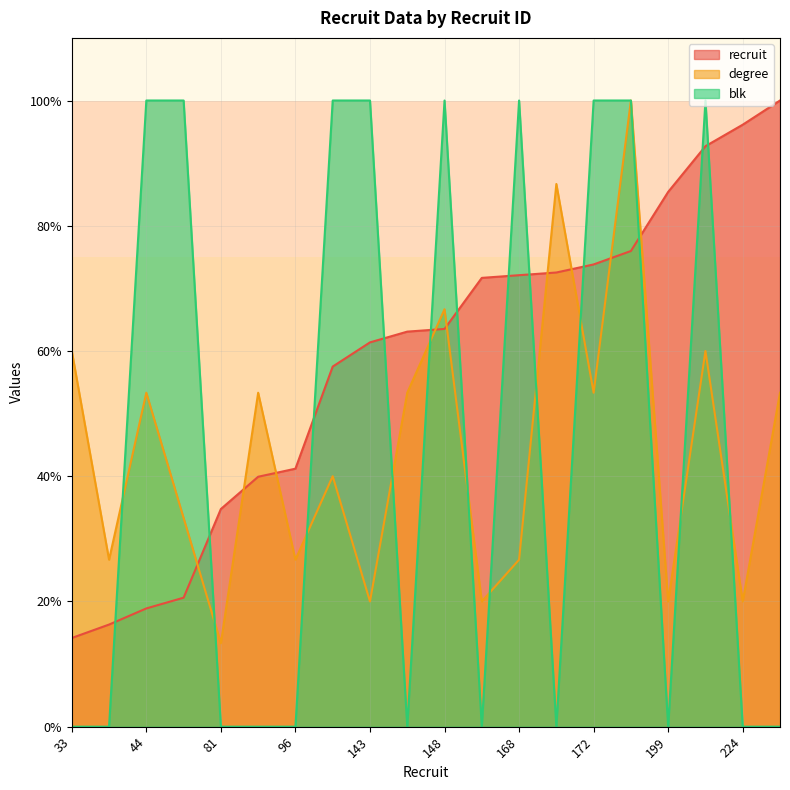

At which label is degree closest to 56?

44